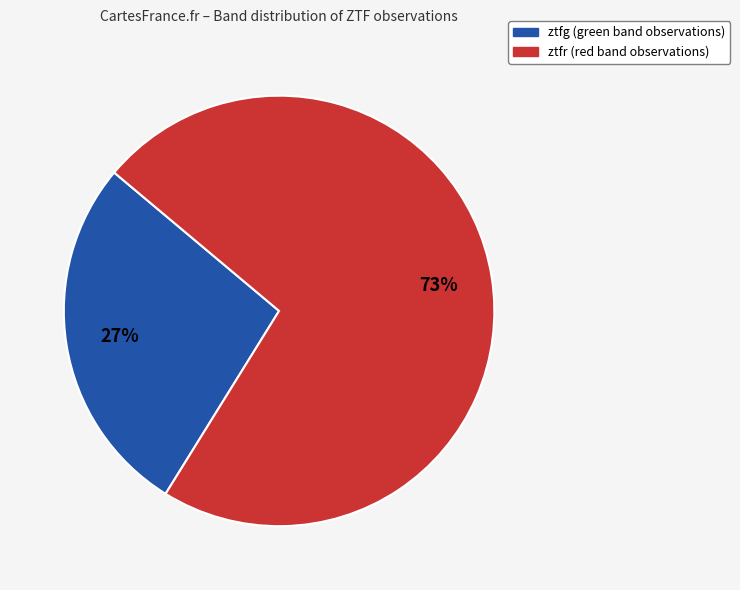

Is it true that ztfg is 38% of the pie?

False